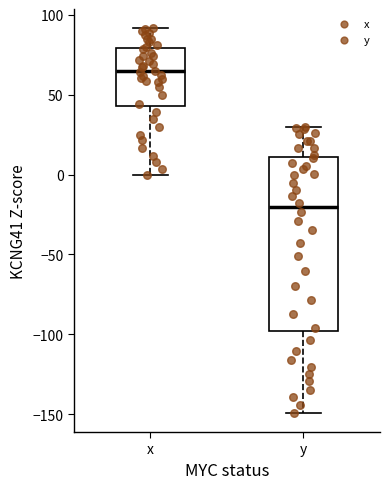

Comparing the boxes themselves (not the whiskers), which one is the tallest?

y